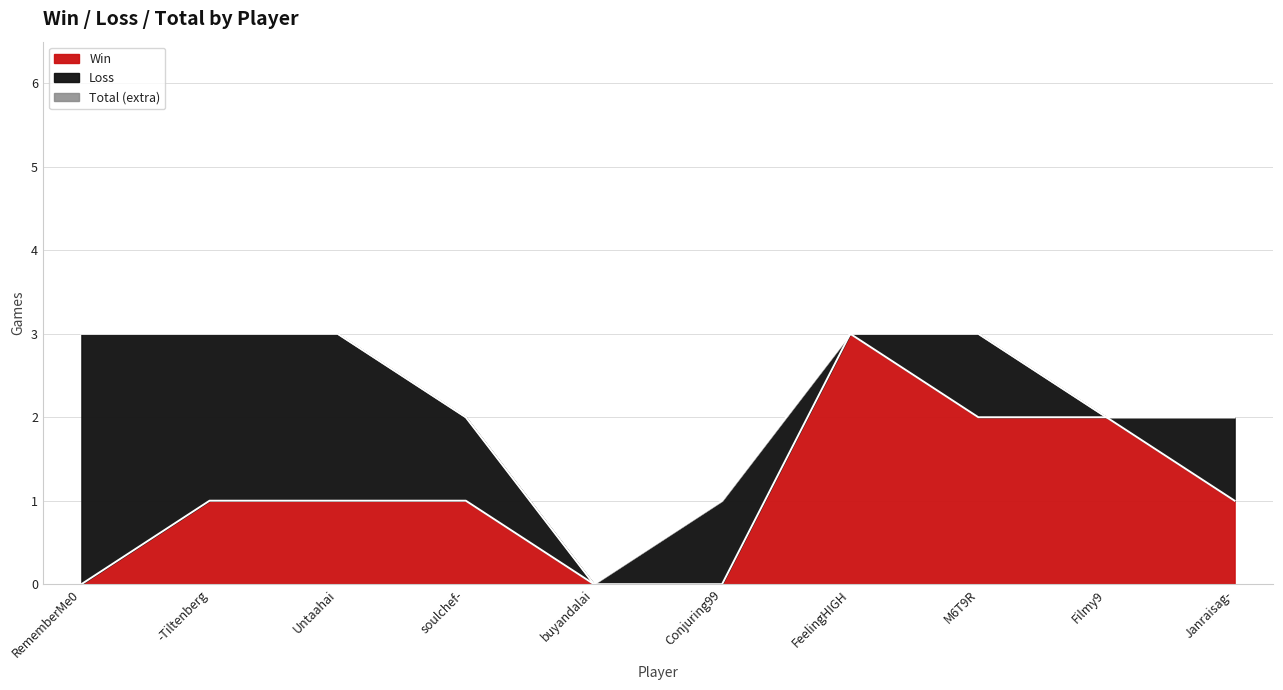

What is the difference between the maximum and minimum values in the Total series?

3